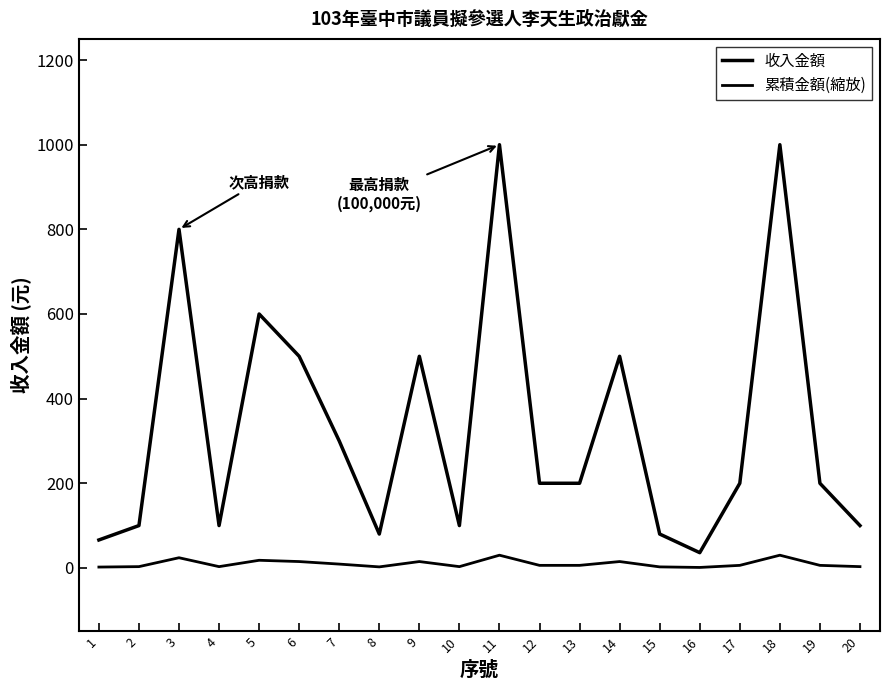

List the series in order of their peak value, highest first.

收入金額, 累積金額(縮放)